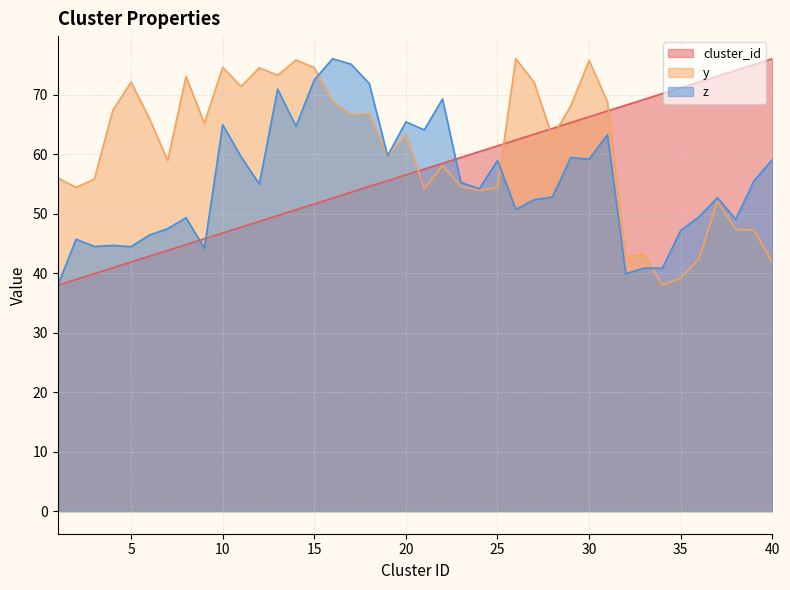

Which series has the largest total across all categories?

y